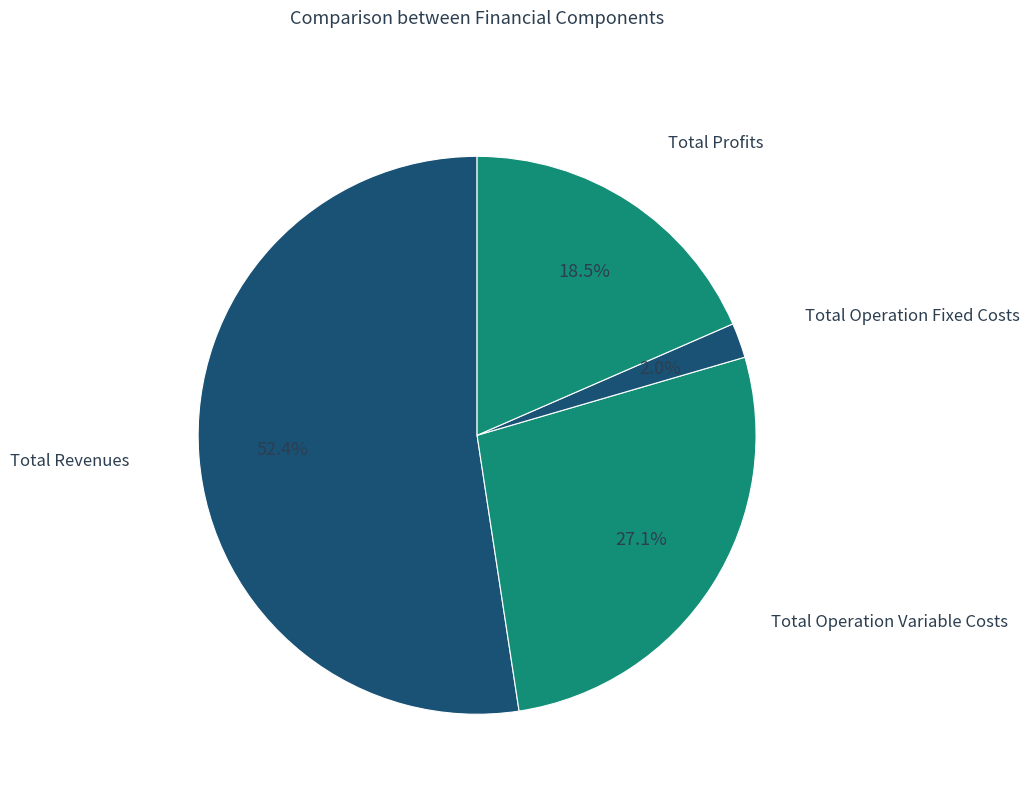

How many segments does this pie chart have?

4